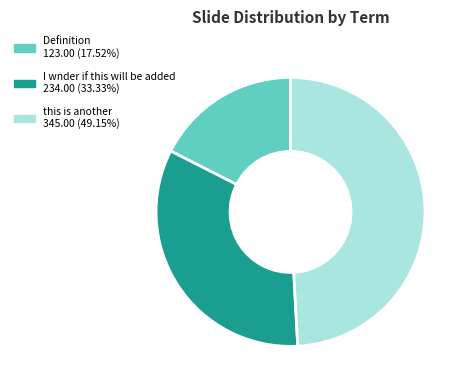

Which category has the biggest portion of the pie?

this is another